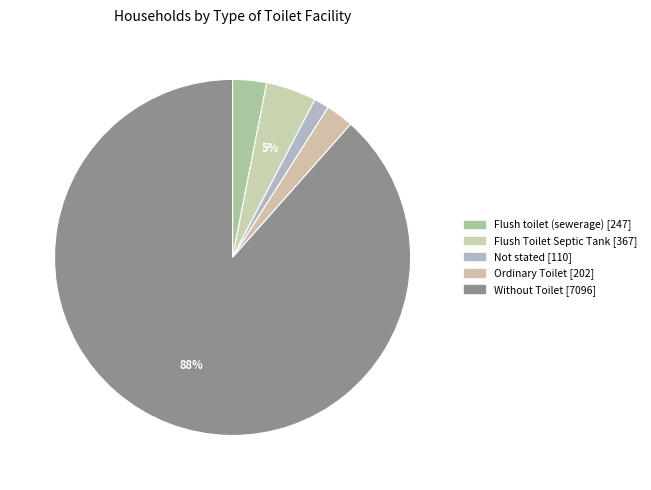

Does Without Toilet represent more than half of the total?

Yes